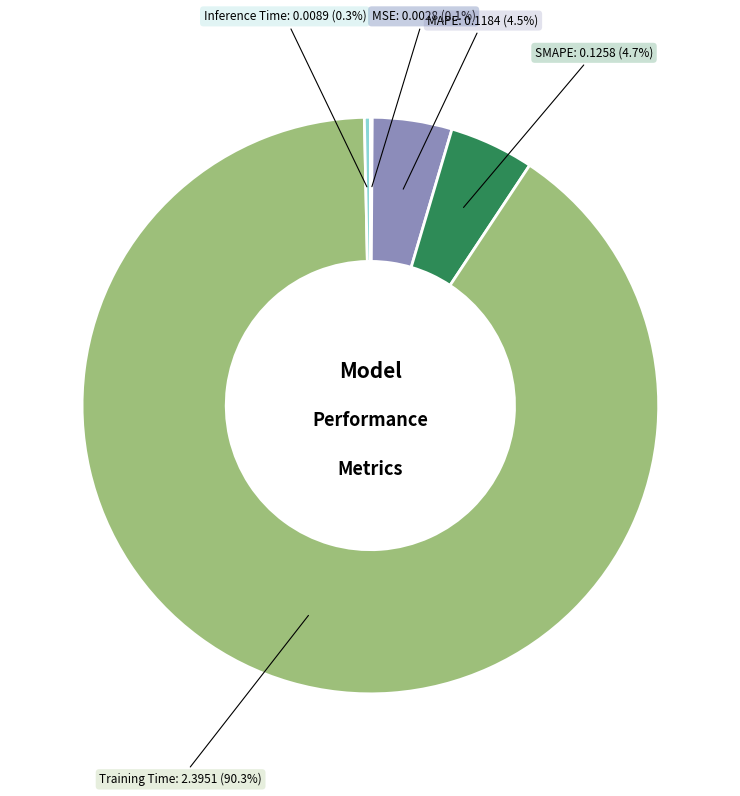

Does any single category account for the majority?

Yes